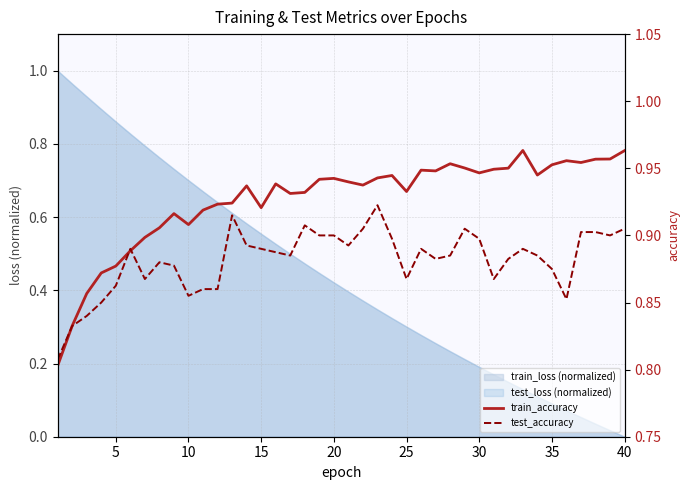

The train_loss (normalized) series shows -0.3 at 40. True or false?

False